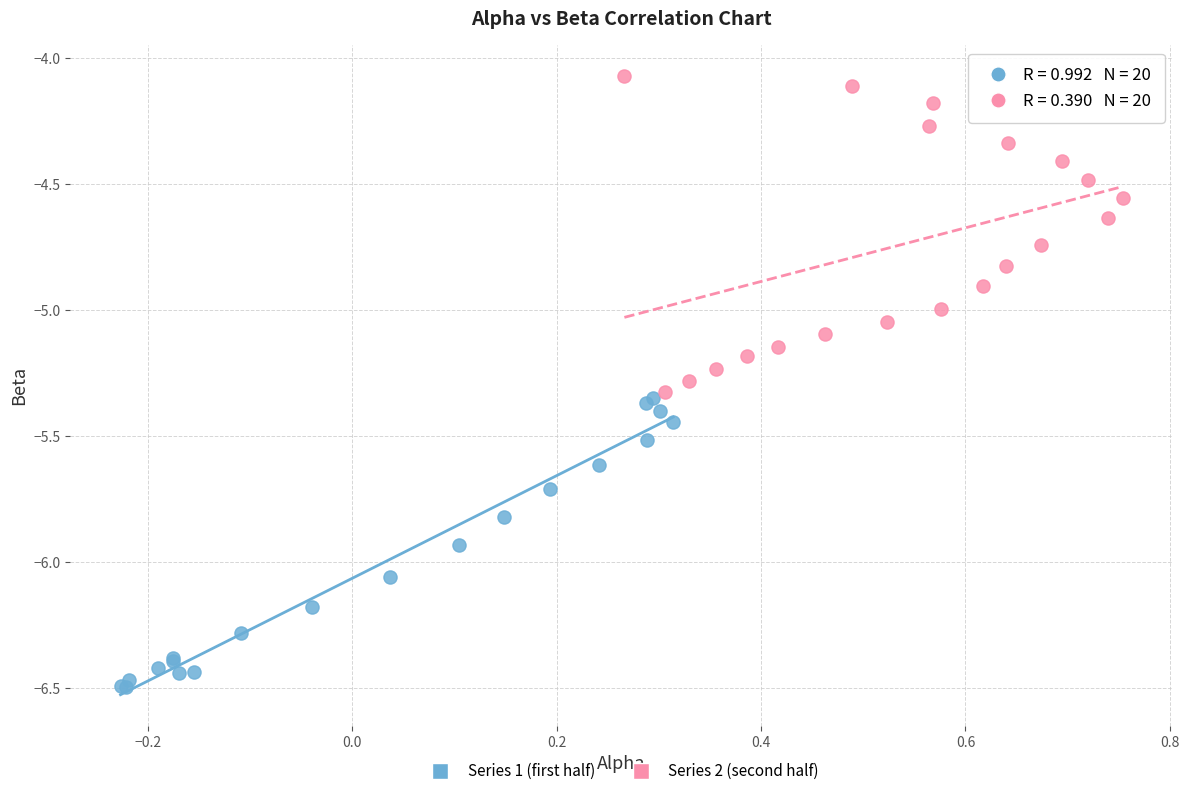

Which series reaches the maximum Y coordinate?

Series 2 (second half)